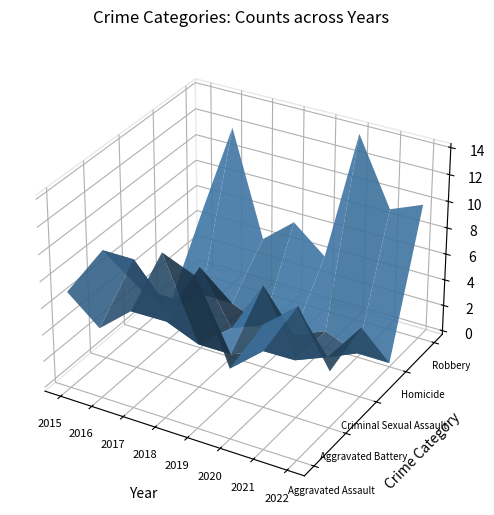

How many lines are shown in the chart?

5